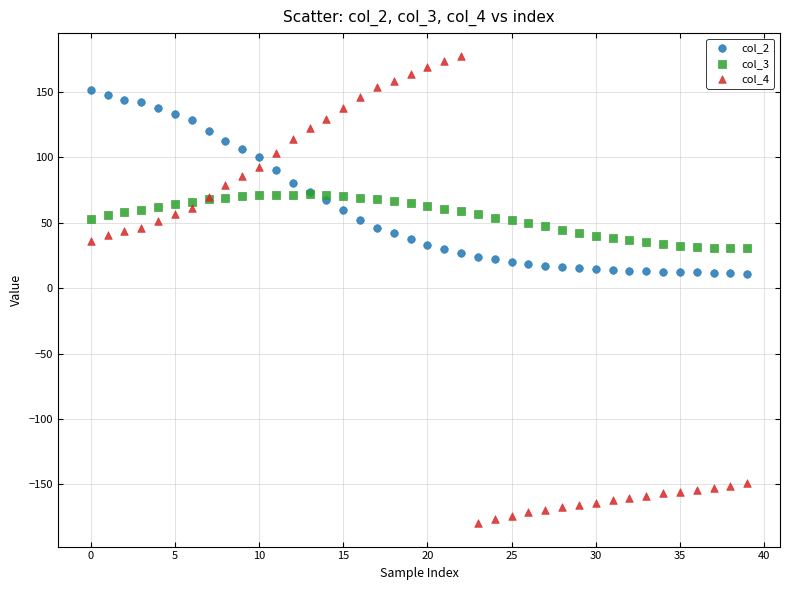

What are all the series names shown in the legend?

col_2, col_3, col_4